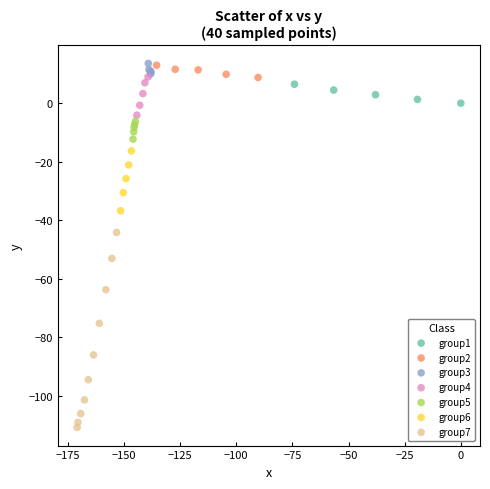

Which series has the largest Y range (max minus min)?

group7